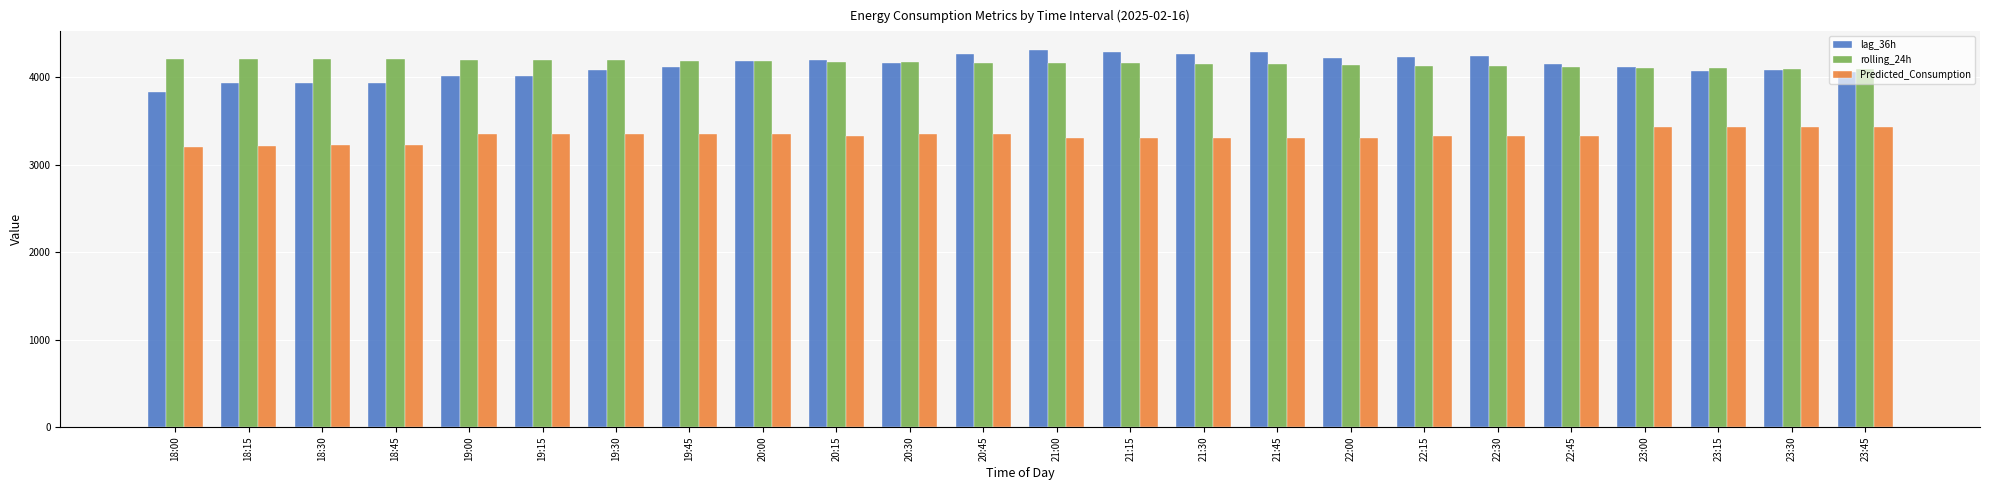

What is the spread (max minus min) of values at 22:45?

824.4